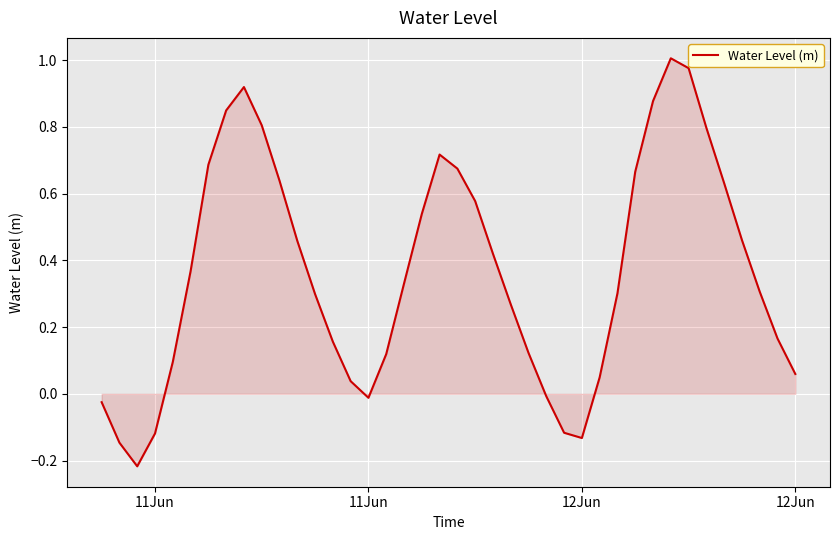

What is the difference between the maximum and minimum values?

1.2